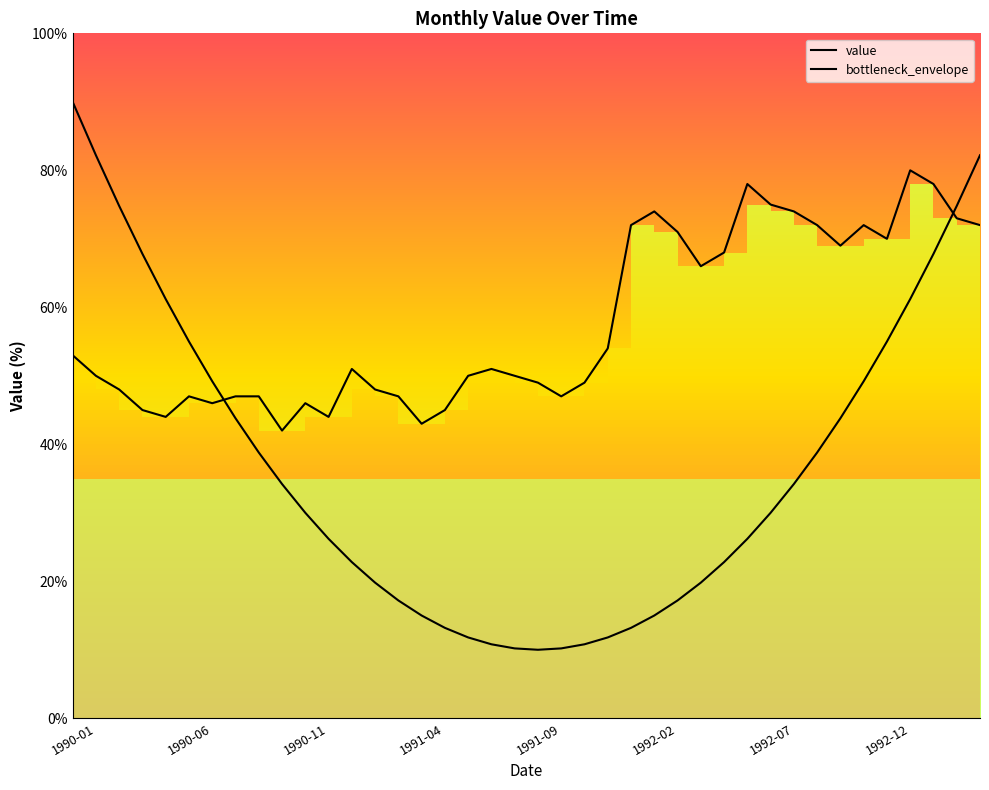

Which series has the largest total across all categories?

value